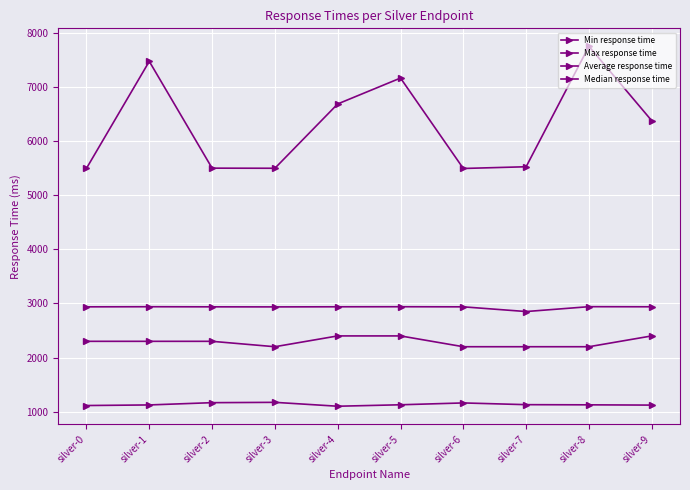

Is this an area chart (filled region under the line)?

No